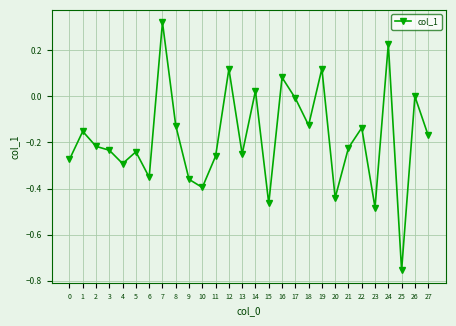

What is the sum of the values at 20 and 27?

-0.6